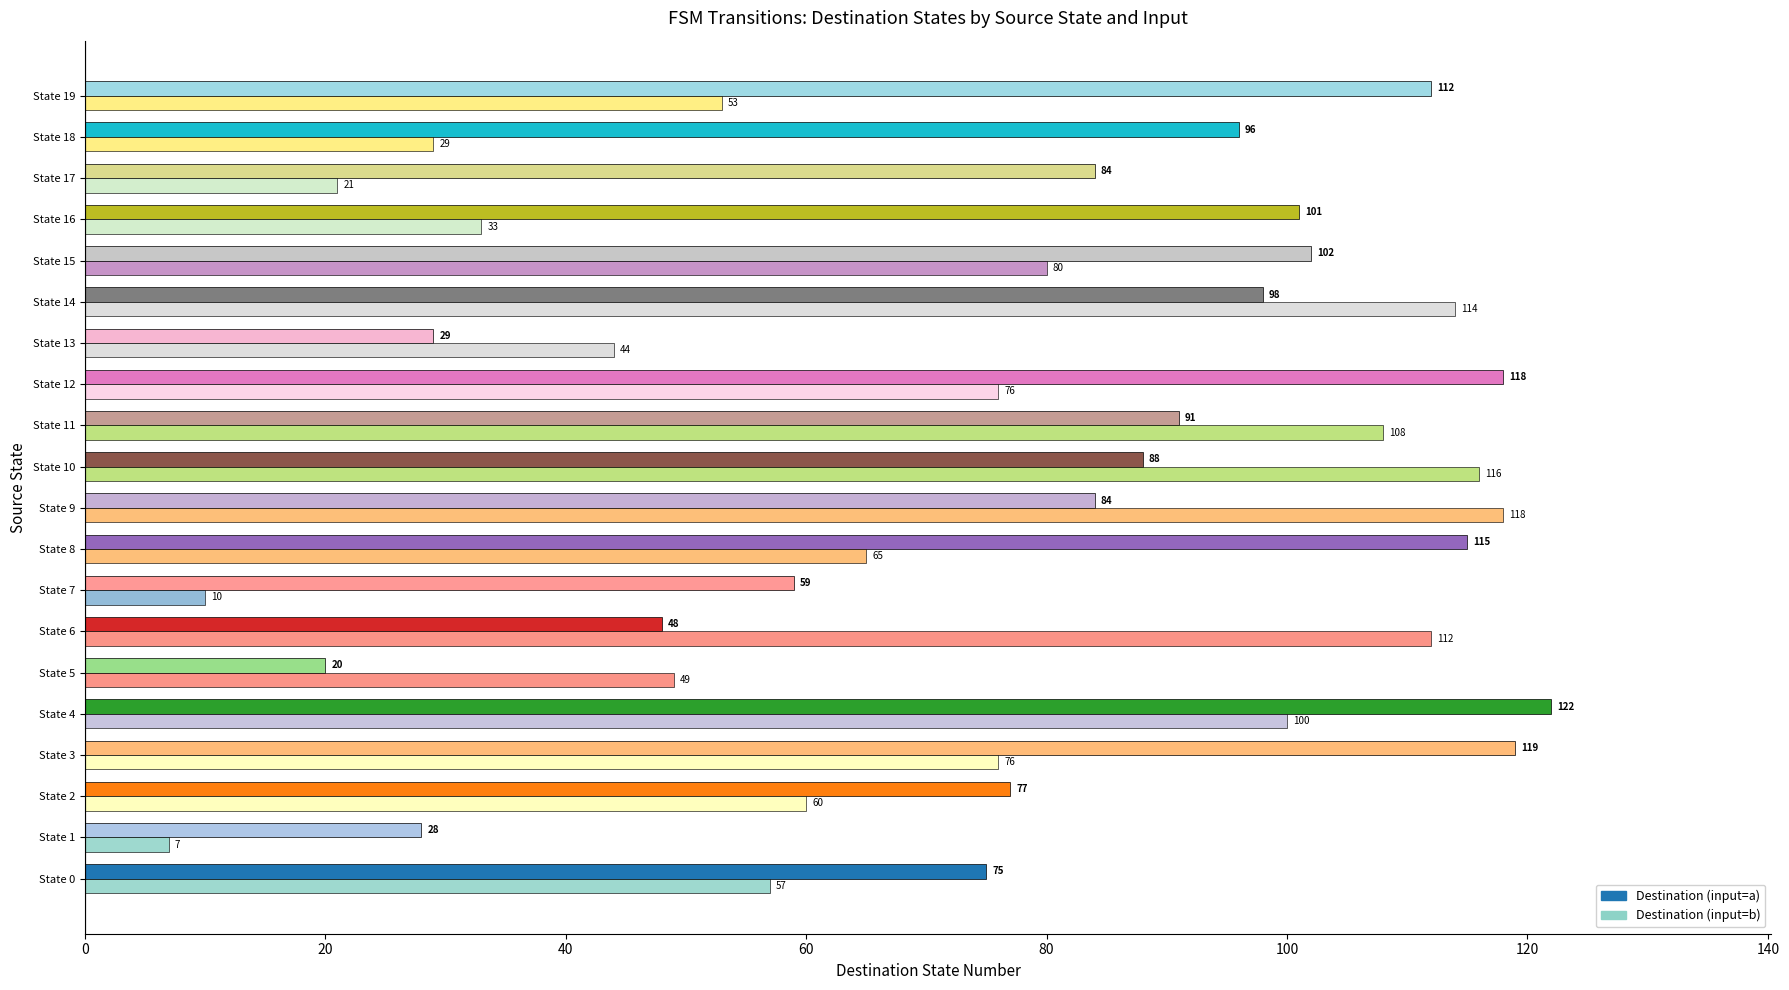

What is the spread (max minus min) of values at State 3?

43